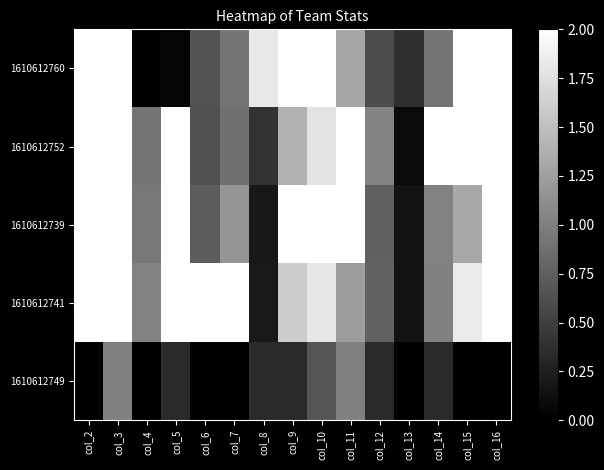

Which has a higher value, col_9 or col_13?

col_9